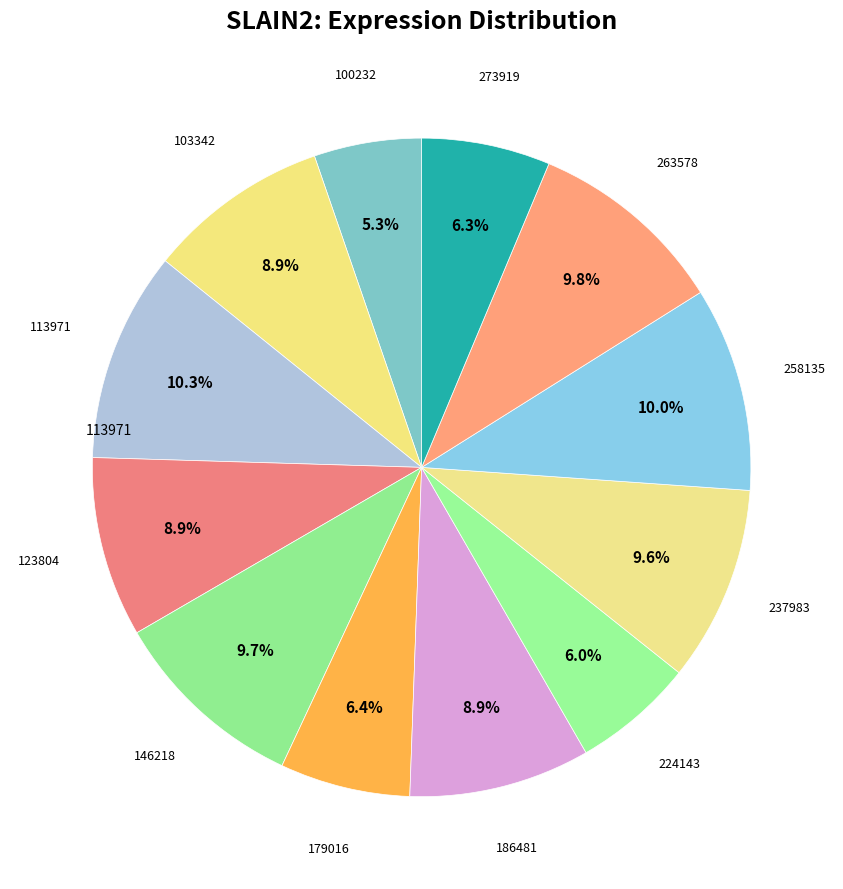

How many segments does this pie chart have?

12